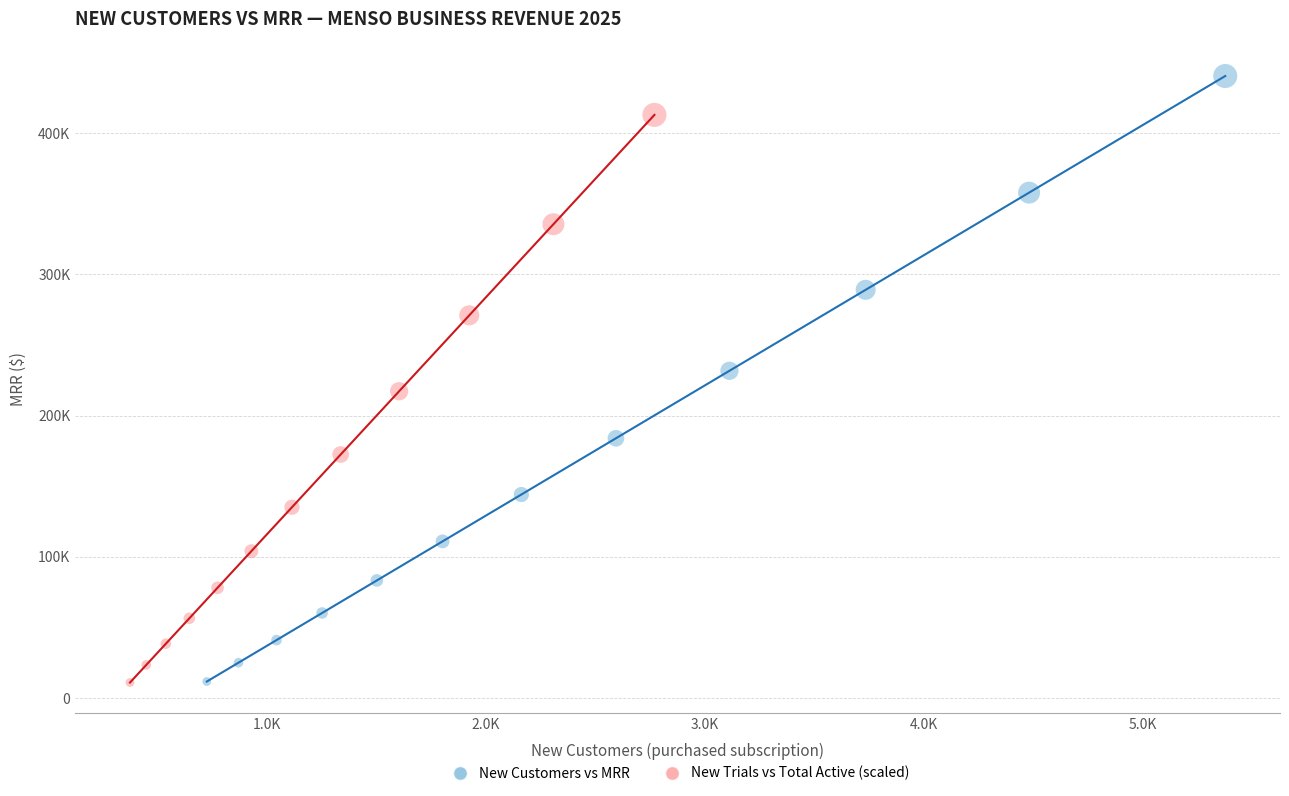

Which series reaches the maximum Y coordinate?

New Customers vs MRR